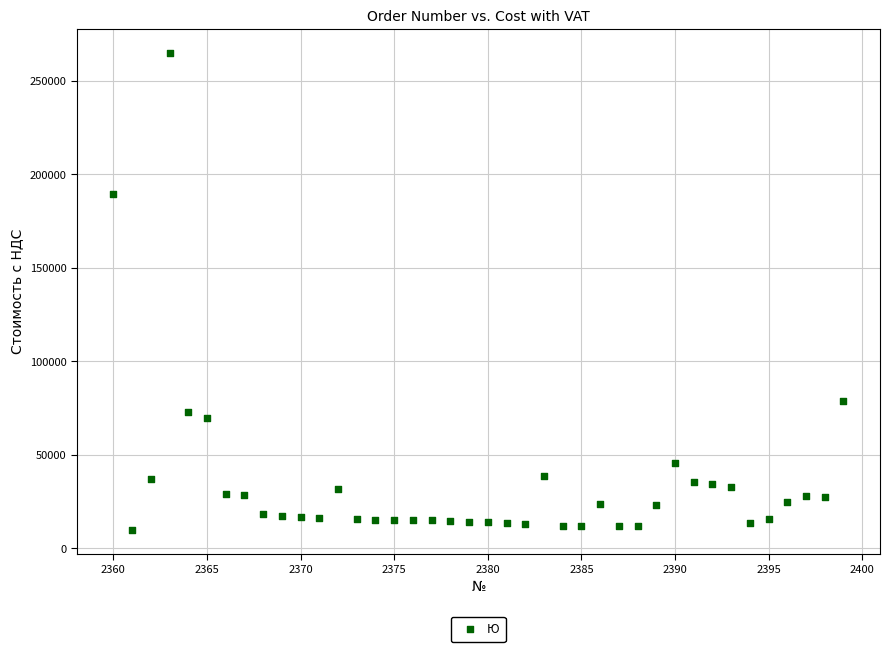

What is the range of Y values (max minus min)?

255145.5